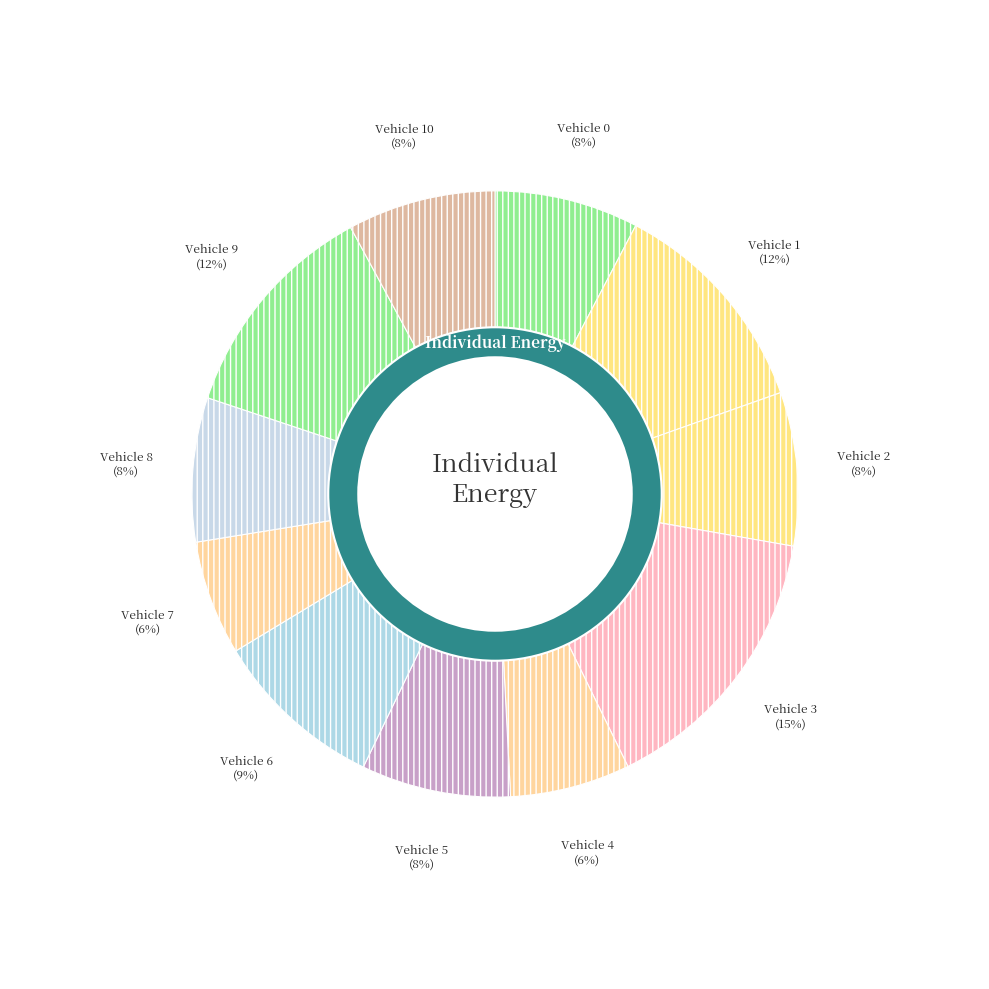

Which has a higher value, Vehicle 4 or Vehicle 5?

Vehicle 5